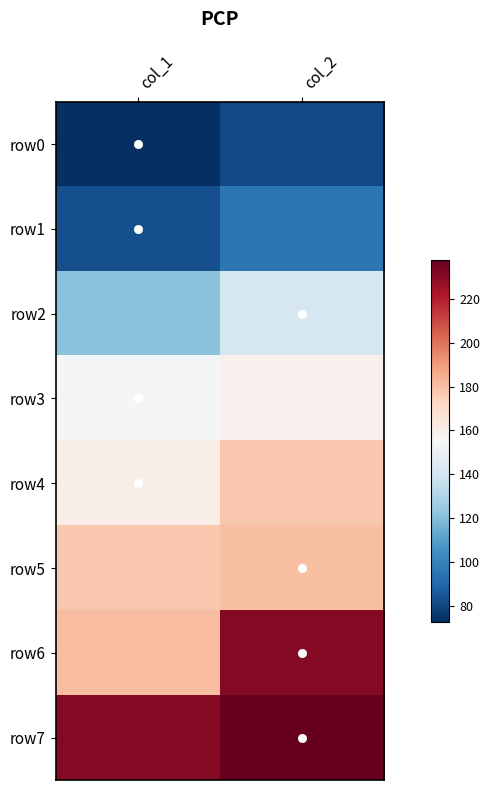

Reading right to left, transcribe all the data shown in this chart.

row0: col_2=80.8	col_1=72.7
row1: col_2=95.8	col_1=82.8
row2: col_2=141.3	col_1=121.6
row3: col_2=159.0	col_1=153.8
row4: col_2=177.3	col_1=160.6
row5: col_2=180.3	col_1=177.4
row6: col_2=231.1	col_1=180.5
row7: col_2=237.8	col_1=231.2